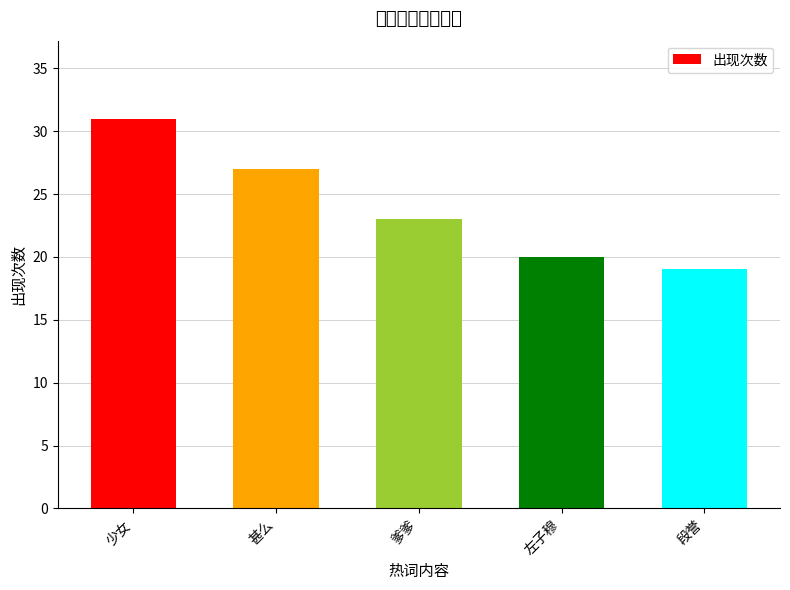

The chart shows a value of 27 at 甚么. True or false?

True